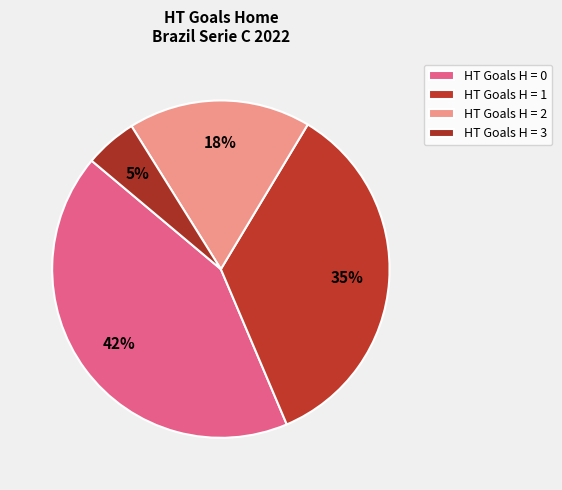

How many slices are in this pie chart?

4